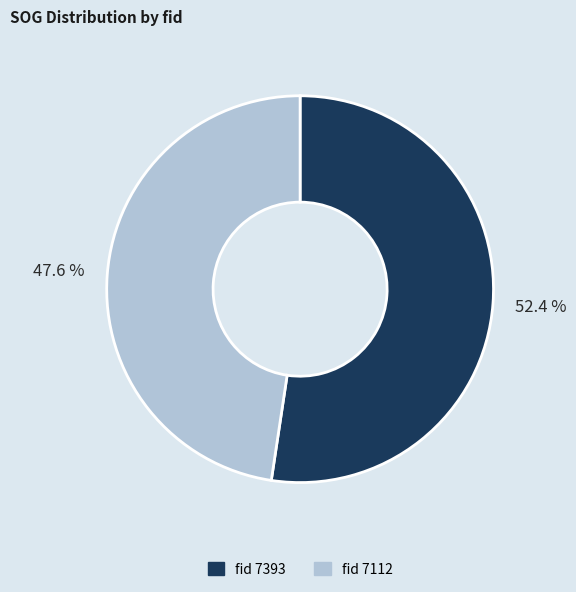

Is there any slice that represents more than half of the pie?

Yes